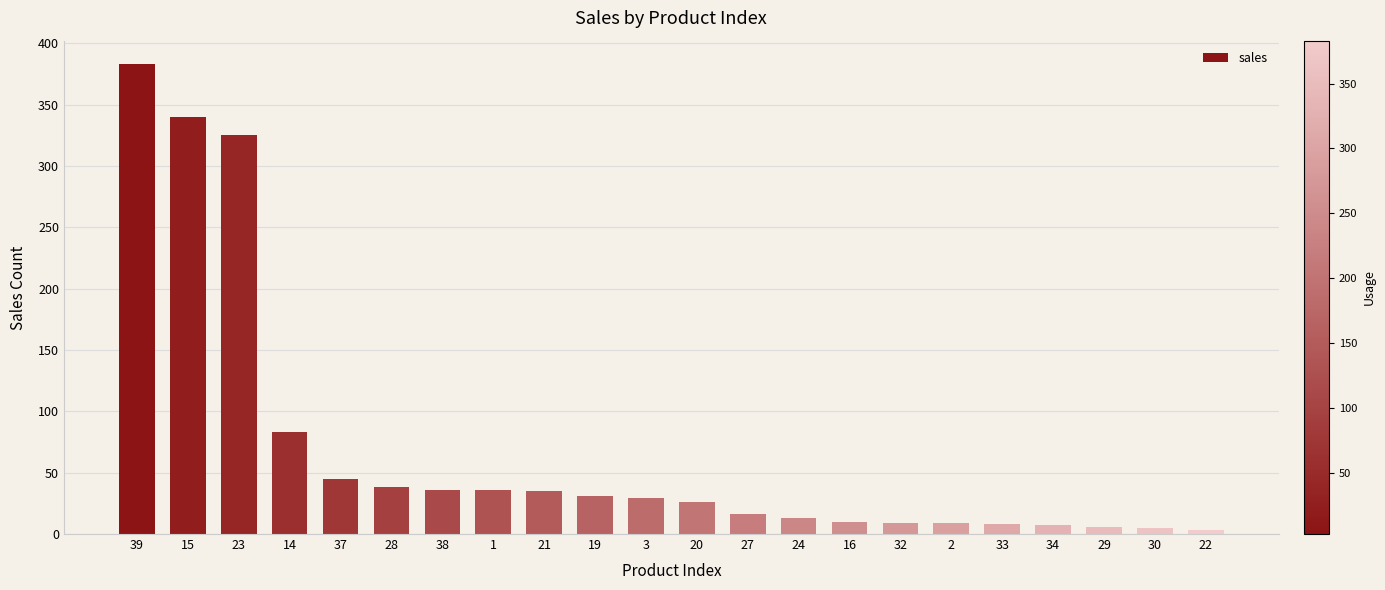

What is the average value?

68